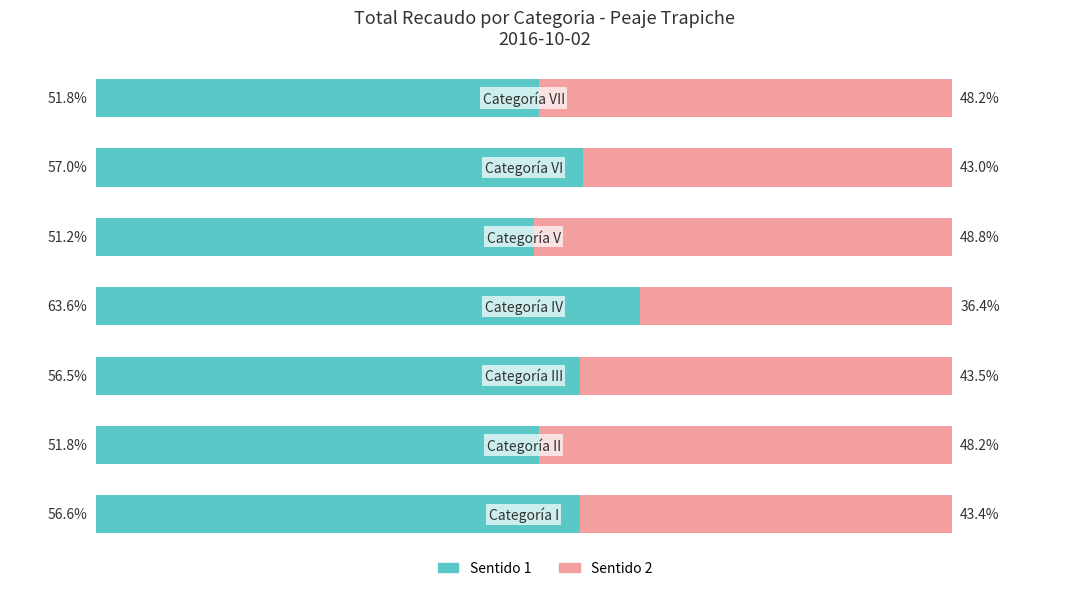

What are all the series names shown in the legend?

Sentido 1, Sentido 2